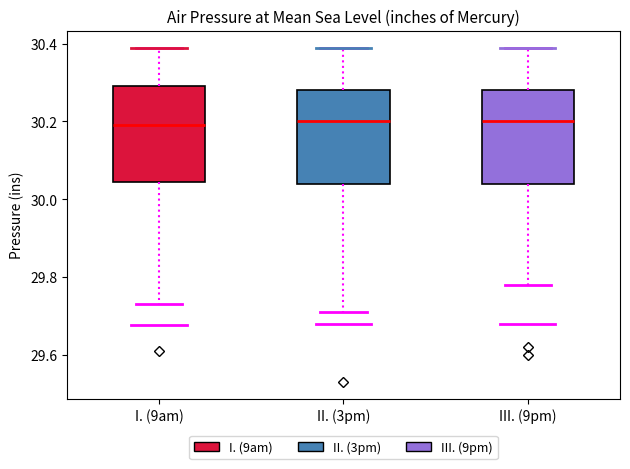

Where does the upper whisker of the box for I. (9am) end on the y-axis? The values are not printed on the chart, so give them approximately, as read against the axis.

30.40